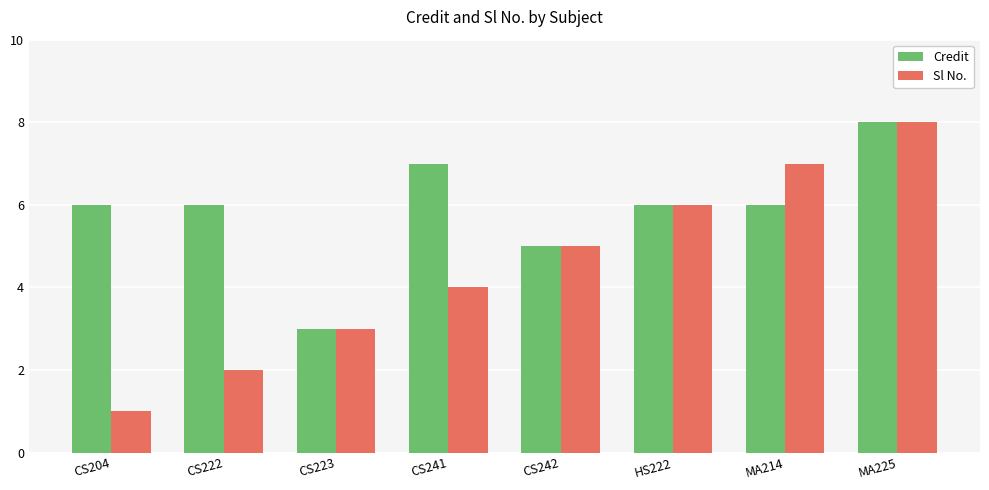

What is the sum of all Sl No. values?

36